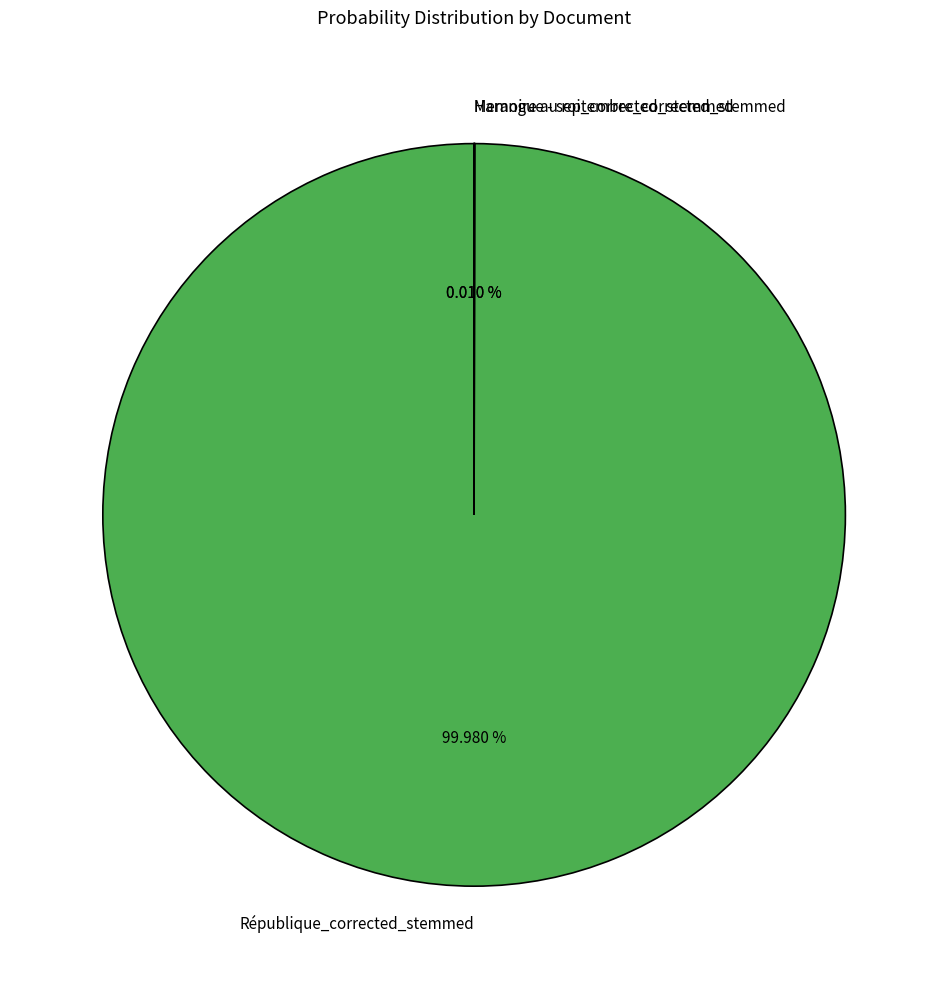

To the nearest percent, what is the average slice percentage?

33%